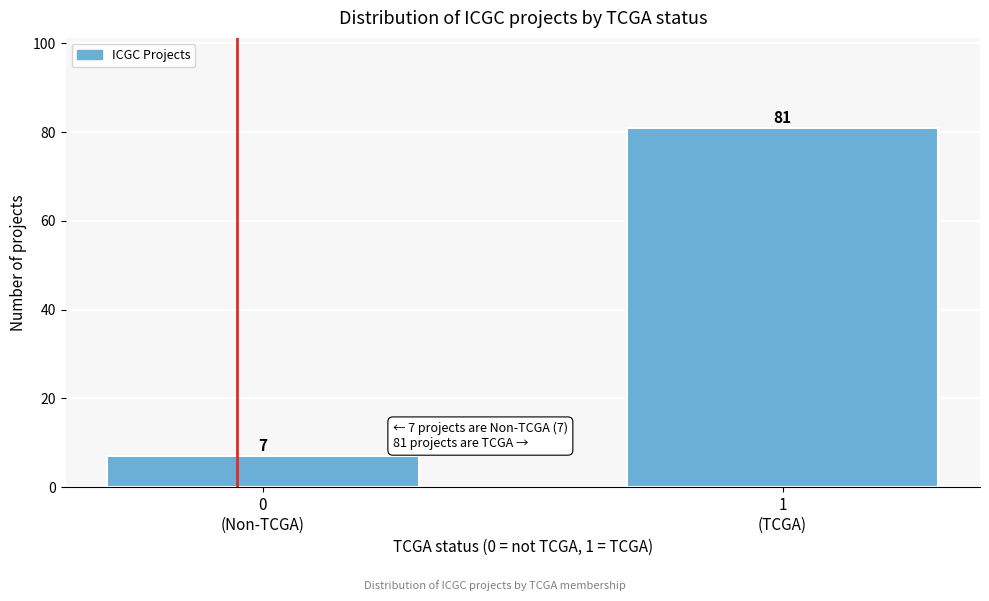

Reading left to right, transcribe all the data shown in this chart.

7	81